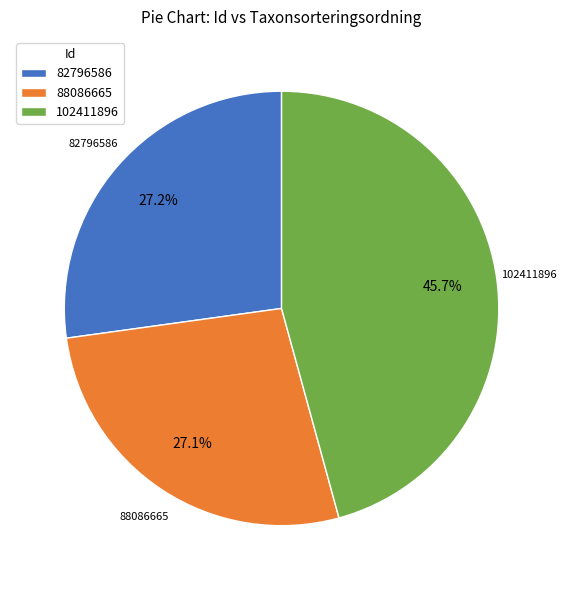

Approximately how many times larger is the value at 82796586 compared to 88086665?

1.0